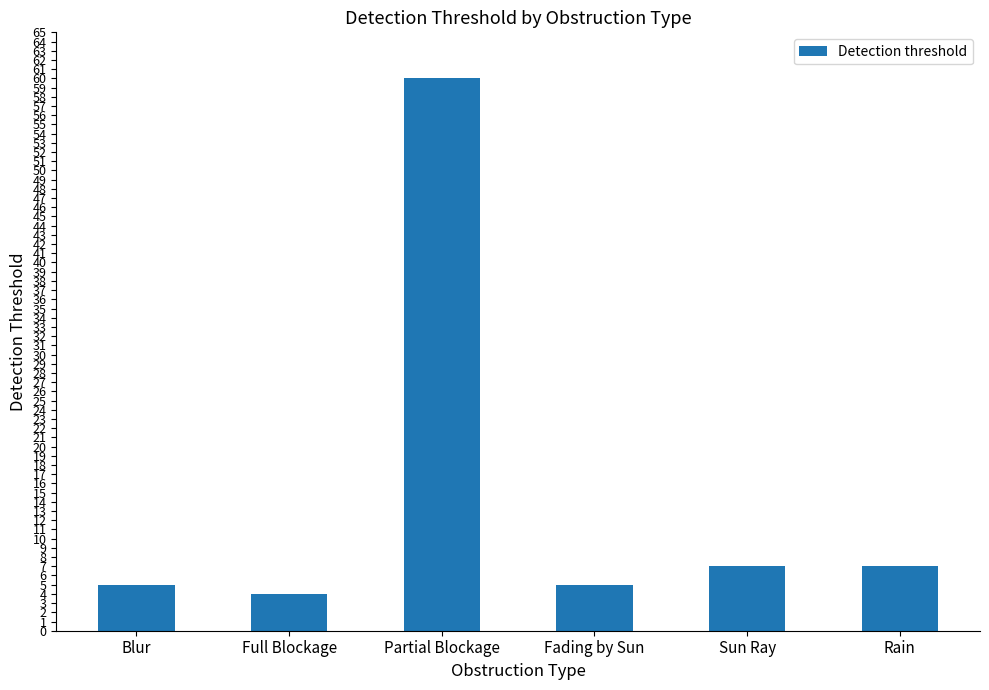

What position from the right is Full Blockage?

5